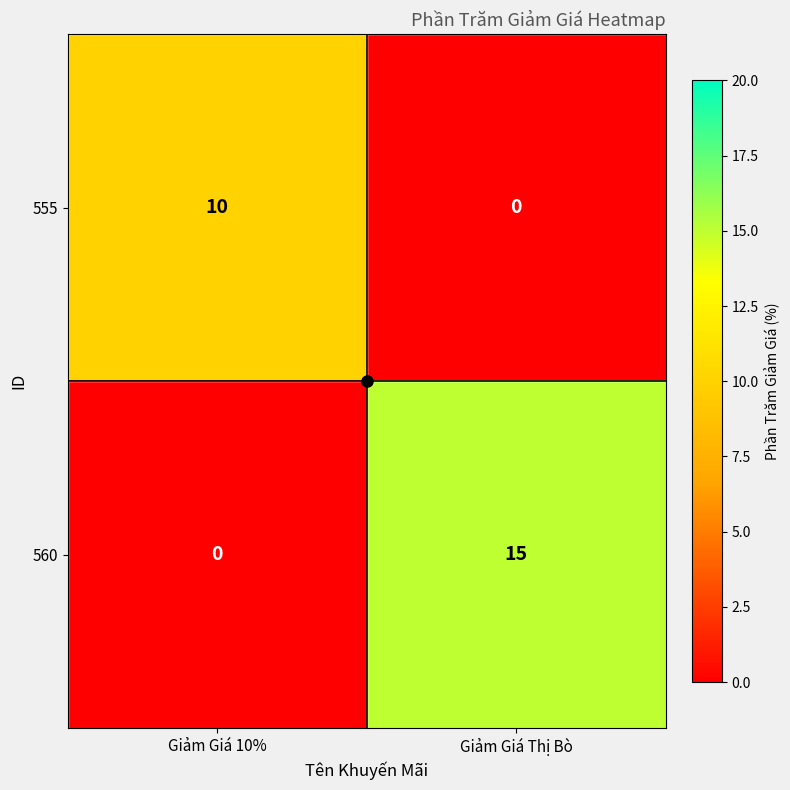

At which category is the sum across all series the highest?

Giảm Giá Thị Bò